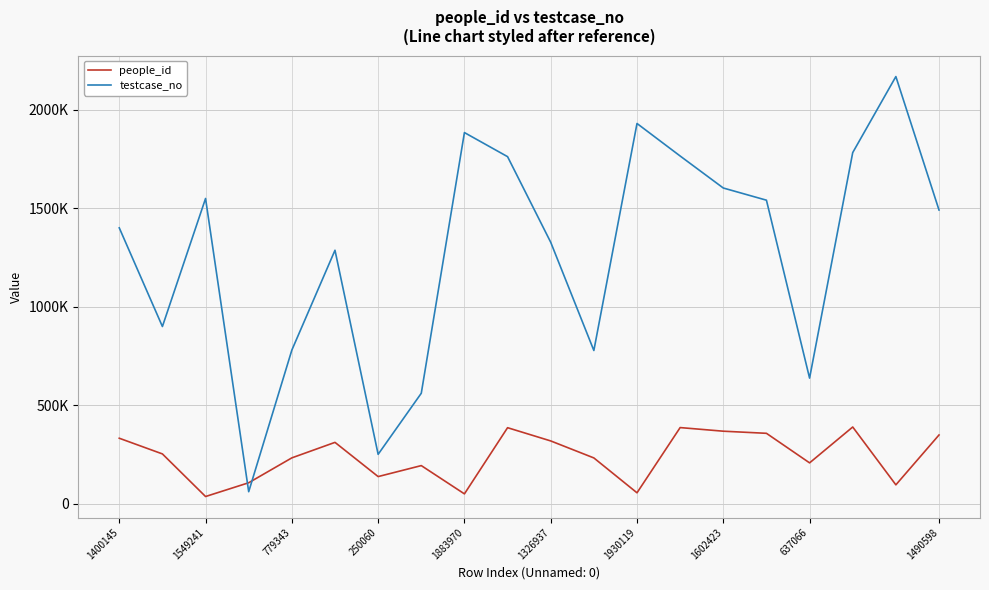

Does the chart display data point markers on the line(s)?

No